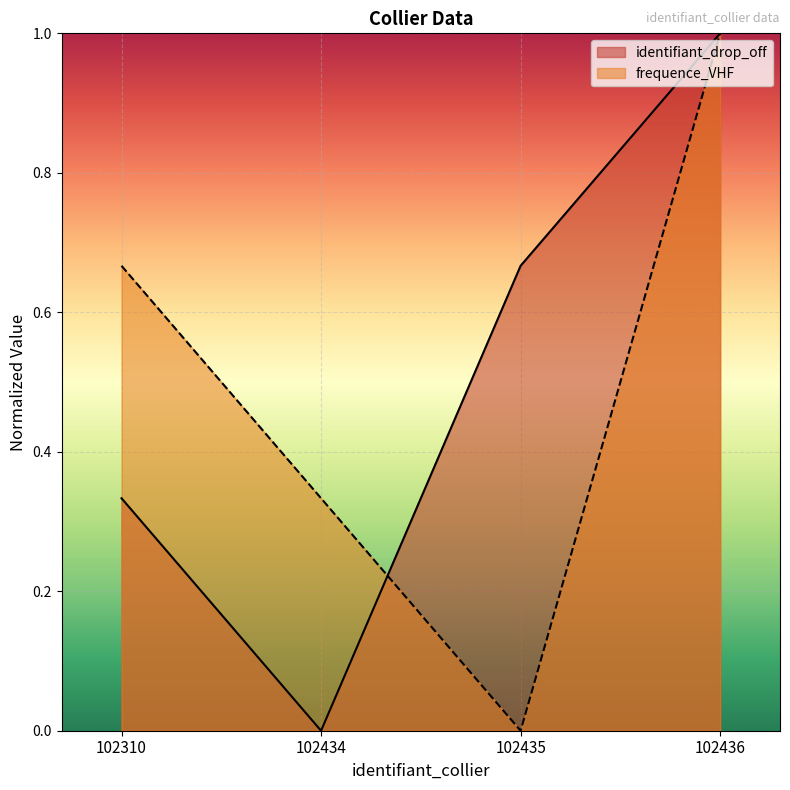

The value of frequence_VHF at 102436 is 0.3. True or false?

False